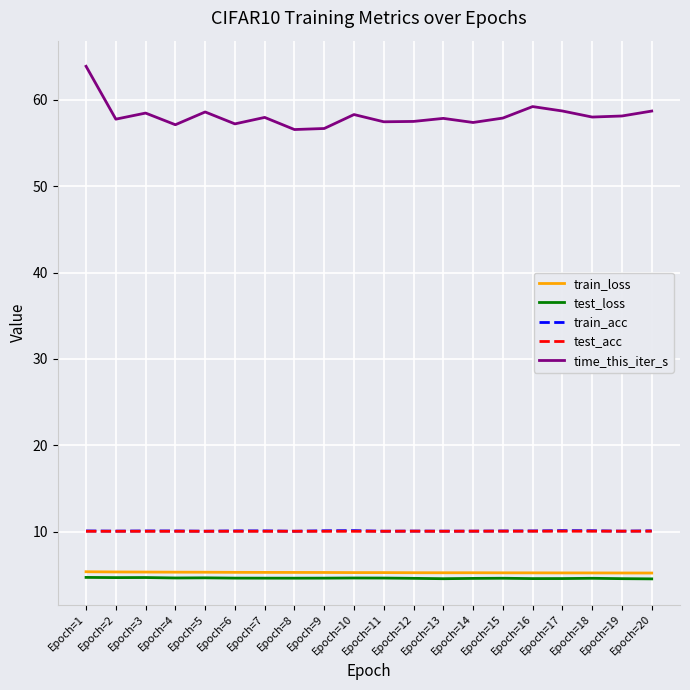

What is the difference between the highest and lowest values at Epoch=16?

54.6